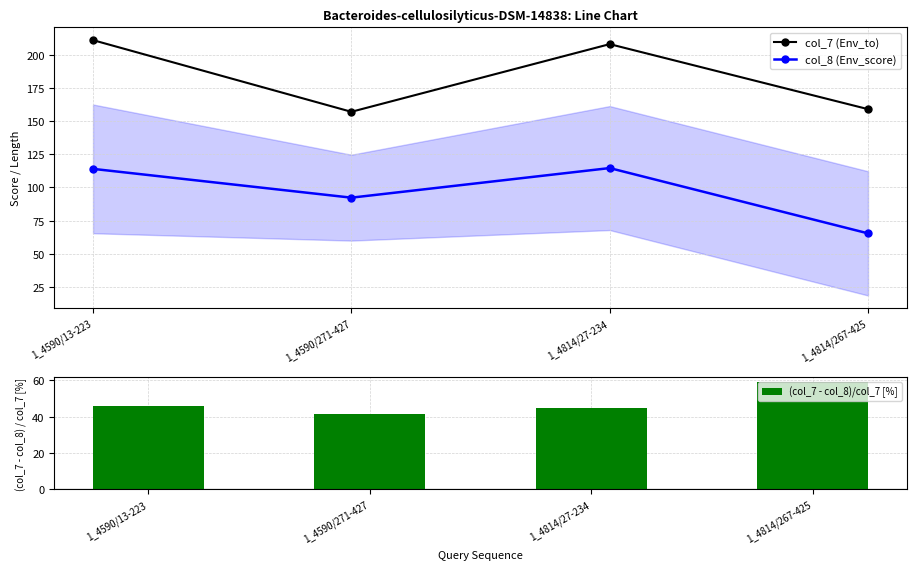

What is the highest value of the (col_7 - col_8)/col_7 [%] series?

58.9